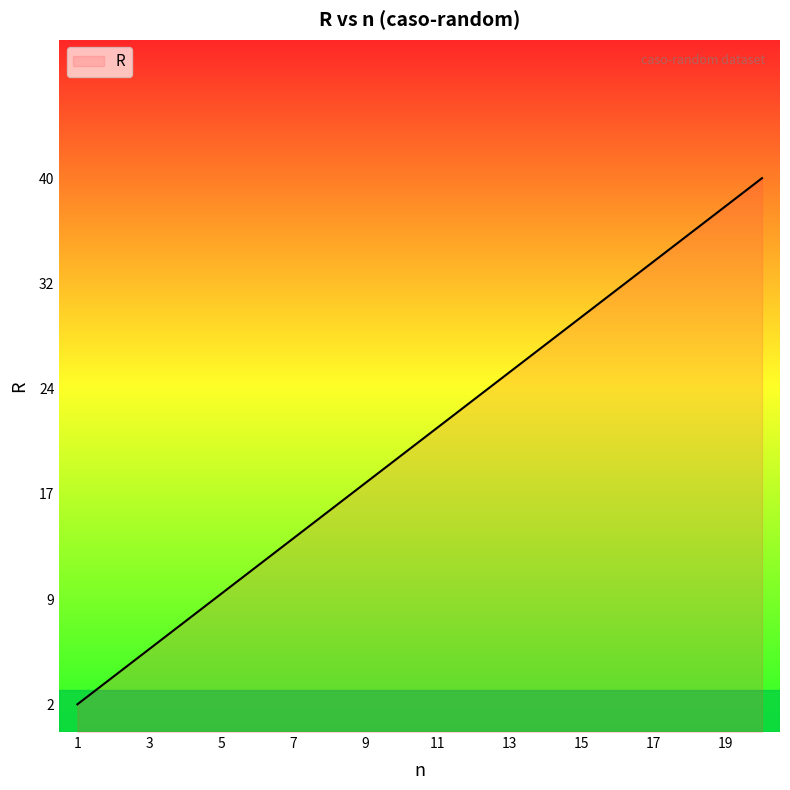

Does the chart have visible grid lines?

No